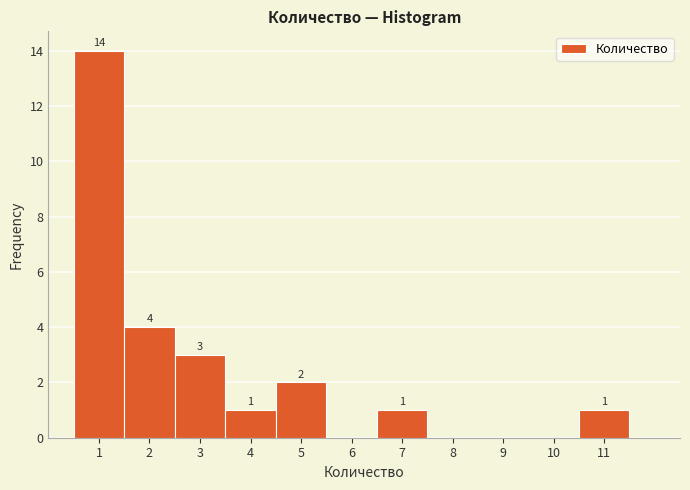

Which range on the x-axis has the tallest bar?

0.5 to 1.5